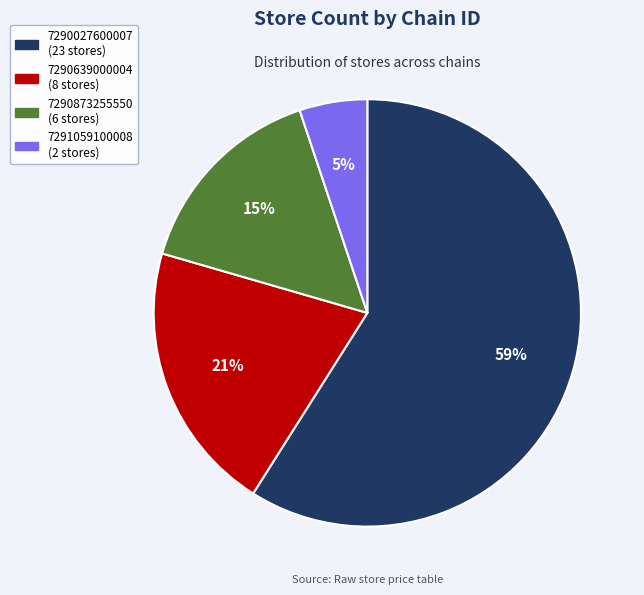

Do 7290639000004 and 7290873255550 together represent more than half of the pie?

No